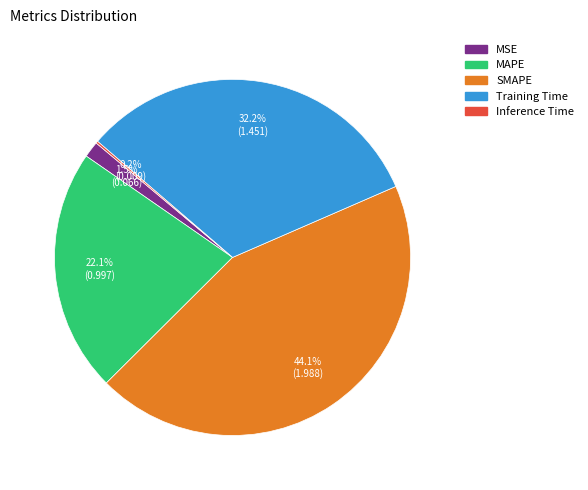

What is the largest slice in the pie chart?

SMAPE